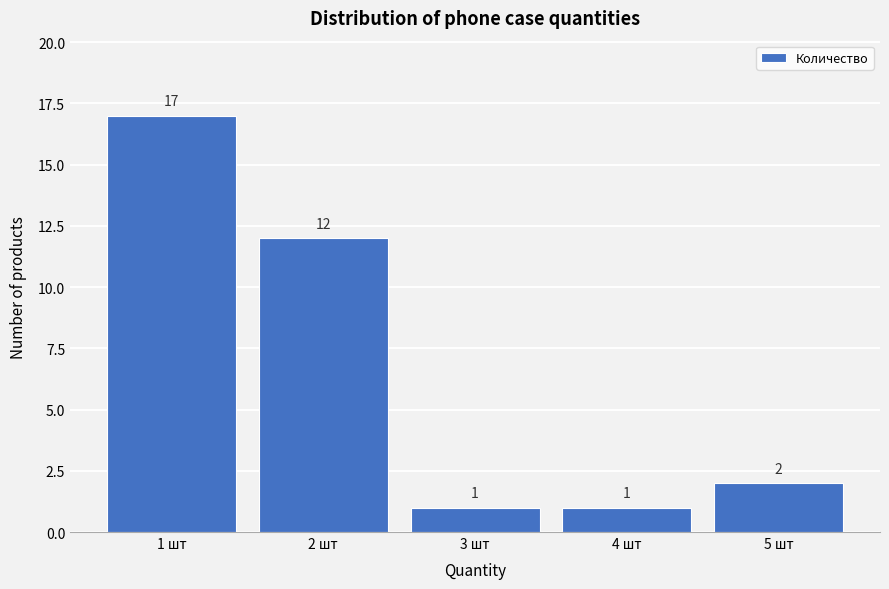

Reading right to left, extract all data points from this chart.

2	1	1	12	17